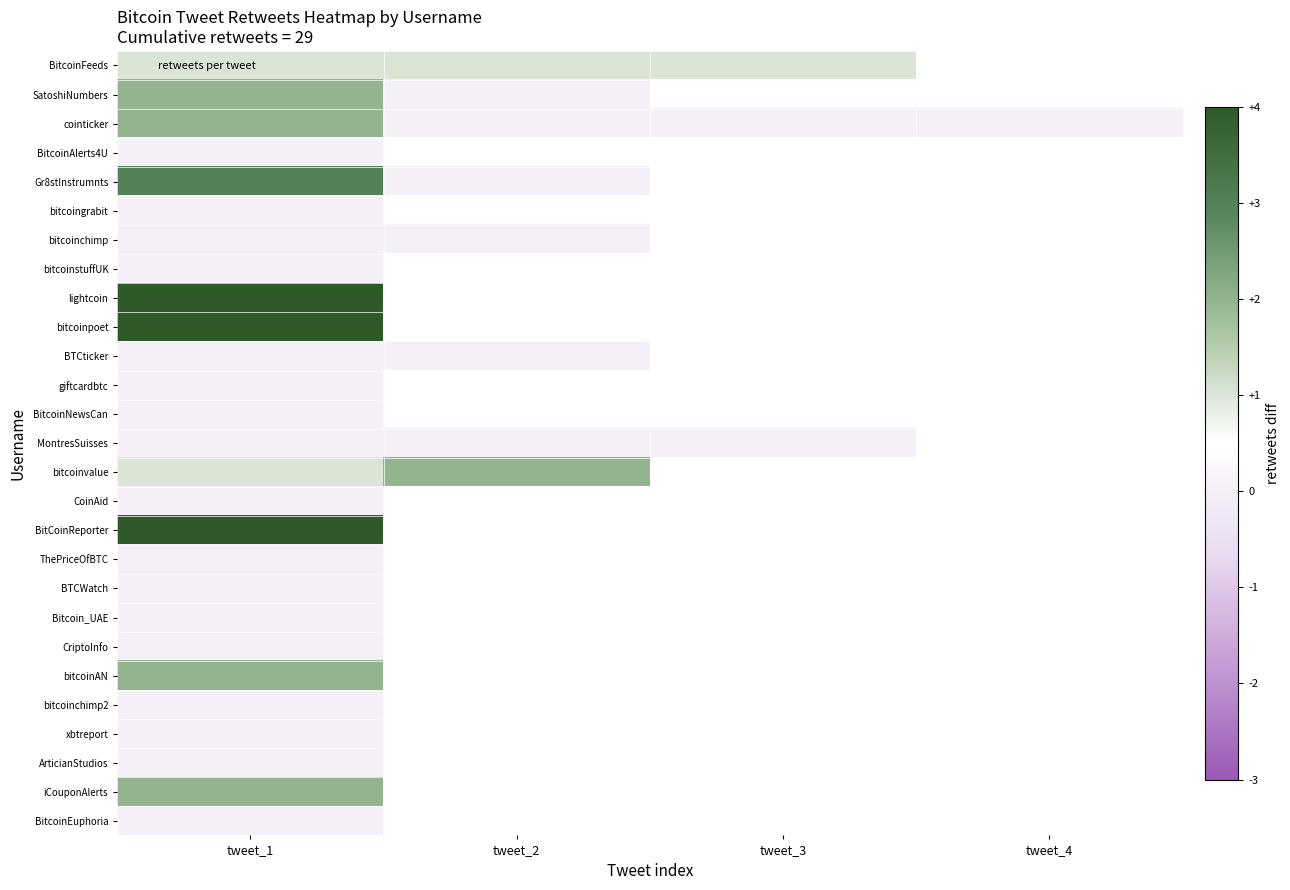

Between tweet_1 and tweet_2, which is larger?

tweet_1